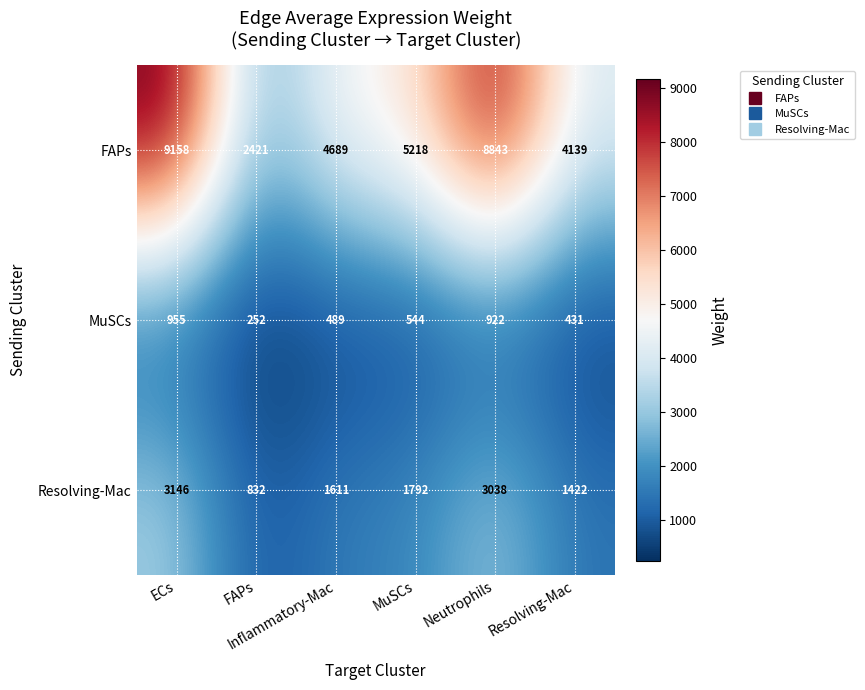

What is the greatest value displayed?

9158